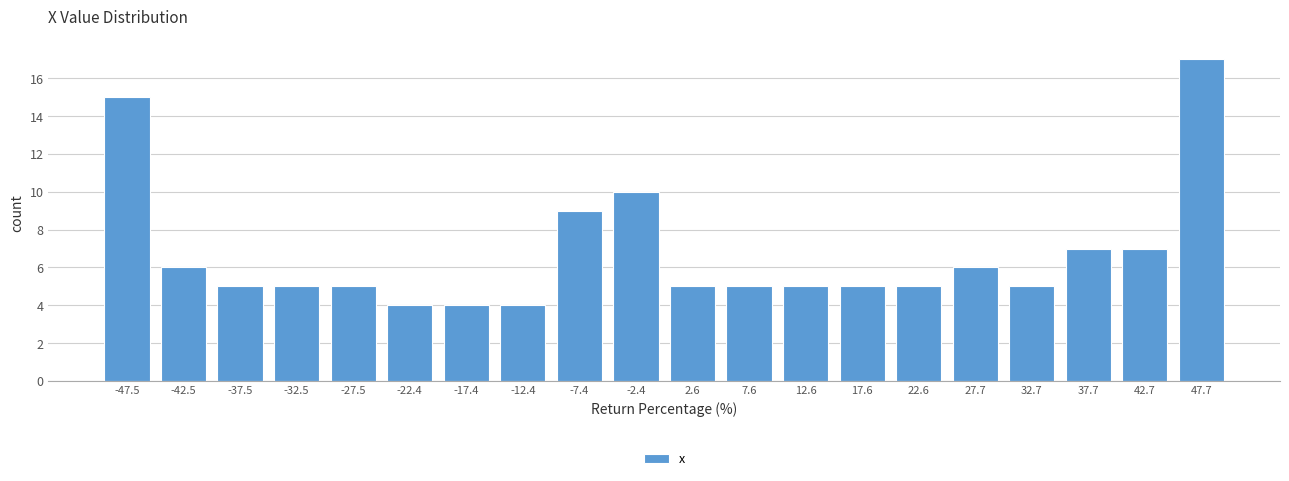

Which range on the x-axis has the tallest bar?

45 to 50